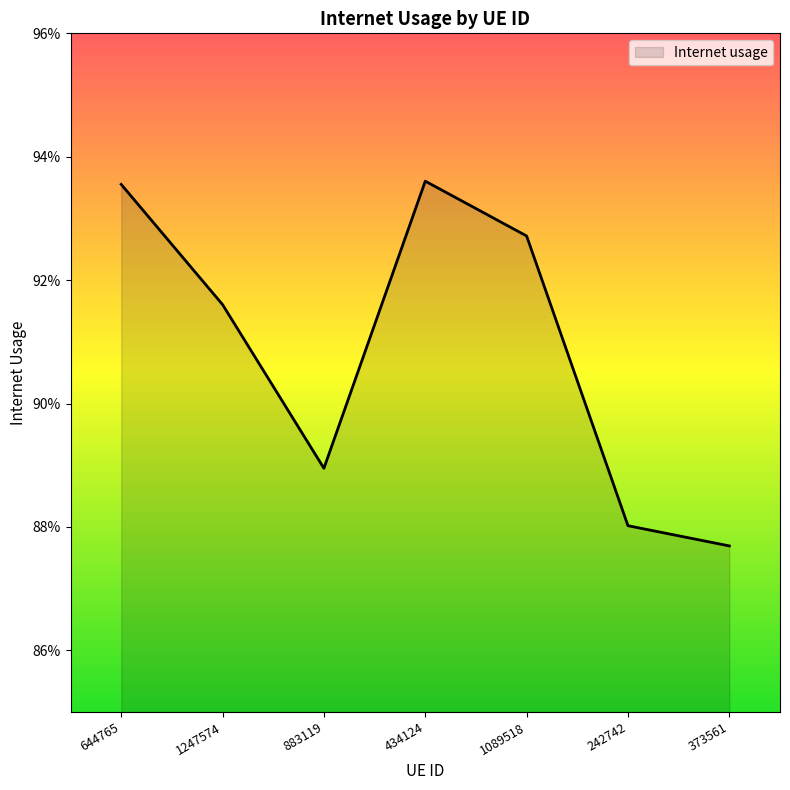

Which label corresponds to the smallest value in the chart?

373561